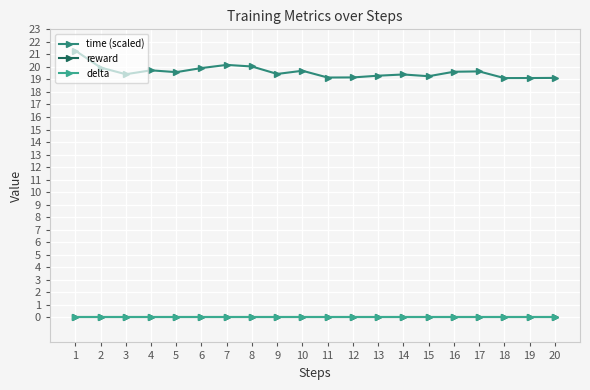

Is this an area chart (filled region under the line)?

No